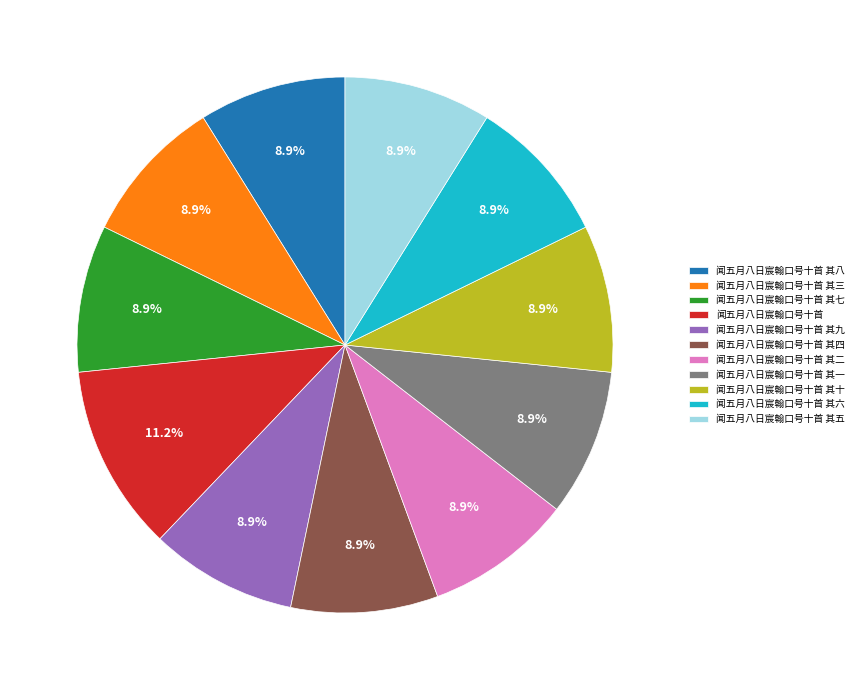

Is it true that 闻五月八日宸翰口号十首 其四 is 15% of the pie?

False